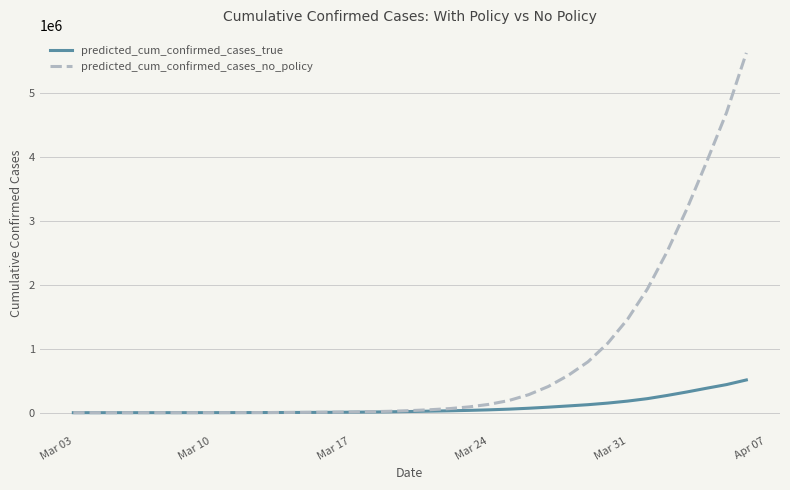

What is the maximum value shown in the chart?

5619364.4